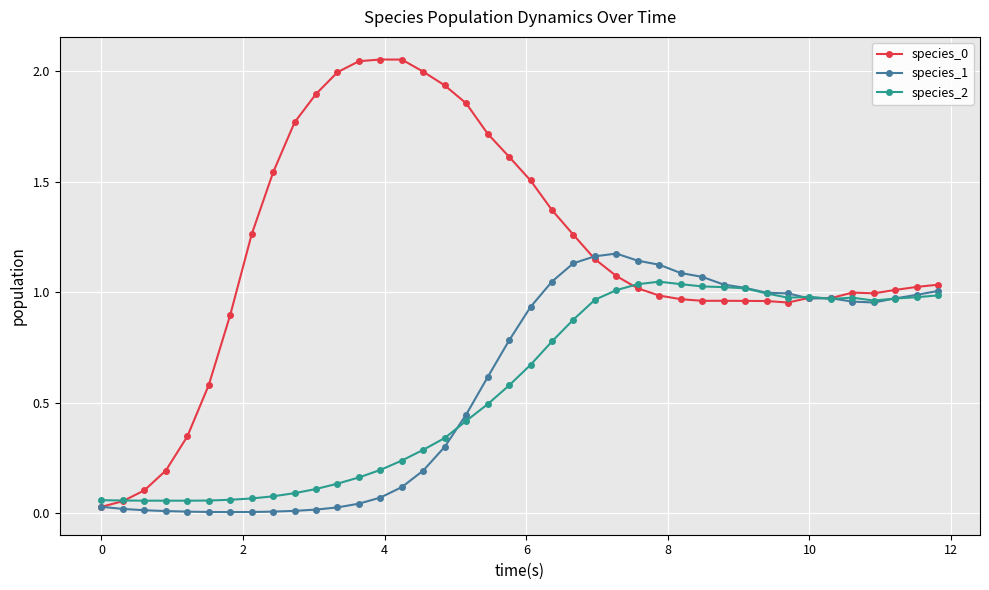

True or false: species_2 has more than 0 points higher than both neighbors.

True